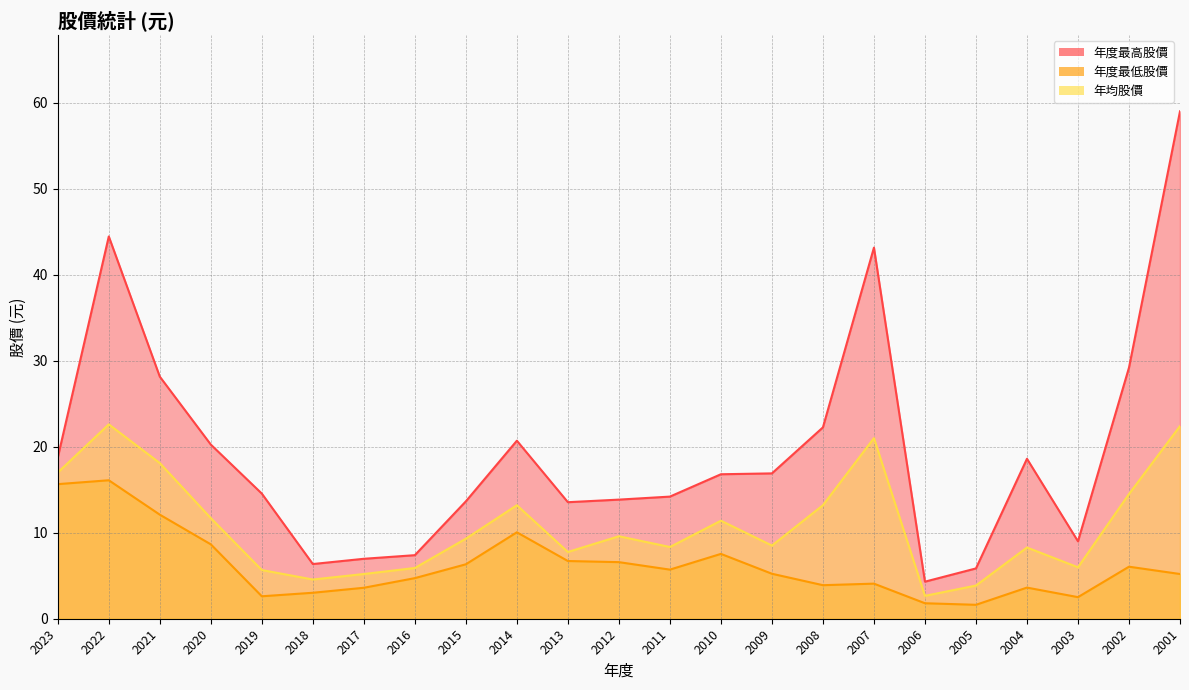

At which category does 年度最低股價 reach its first local valley?

2019